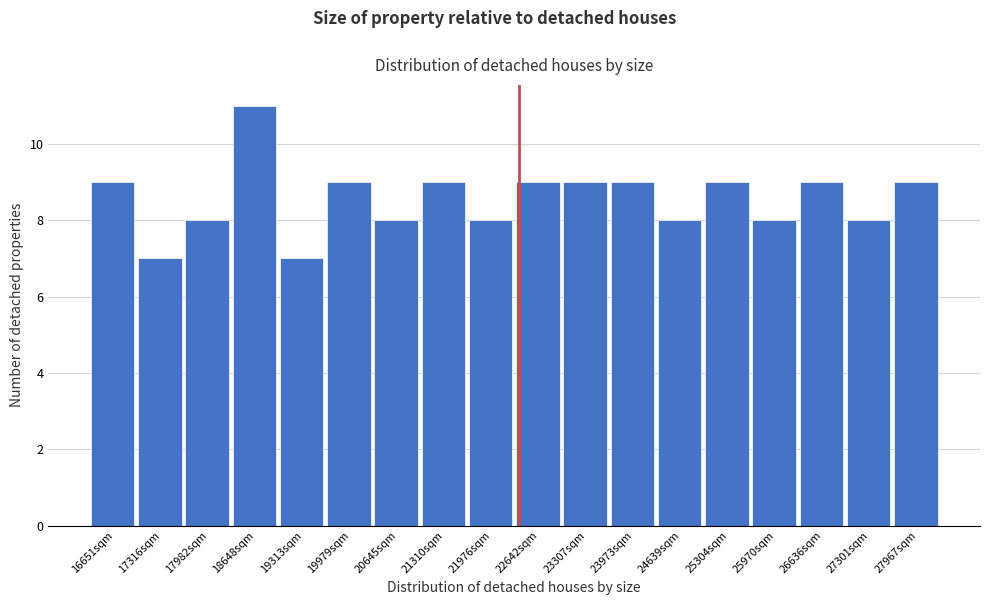

Reading right to left, what are all the values shown in this chart?

9	8	9	8	9	8	9	9	9	8	9	8	9	7	11	8	7	9